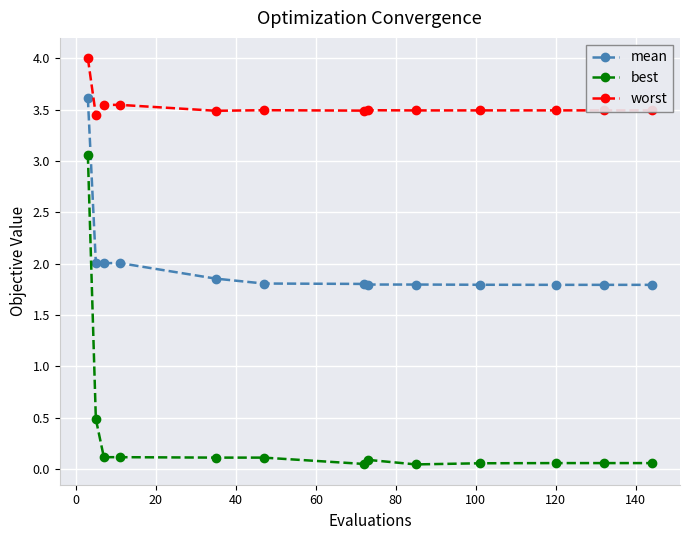

What is the minimum value for mean?

1.8